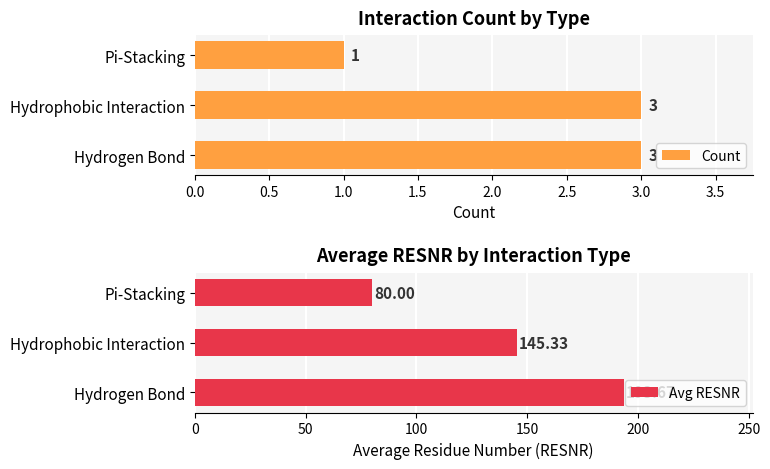

What is the lowest value of the Avg RESNR series?

80.0